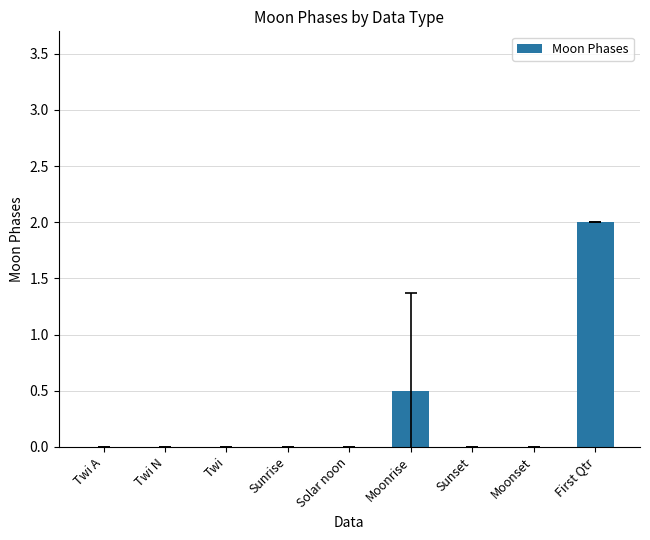

True or false: the data shows -0.9 at Twi N.

False